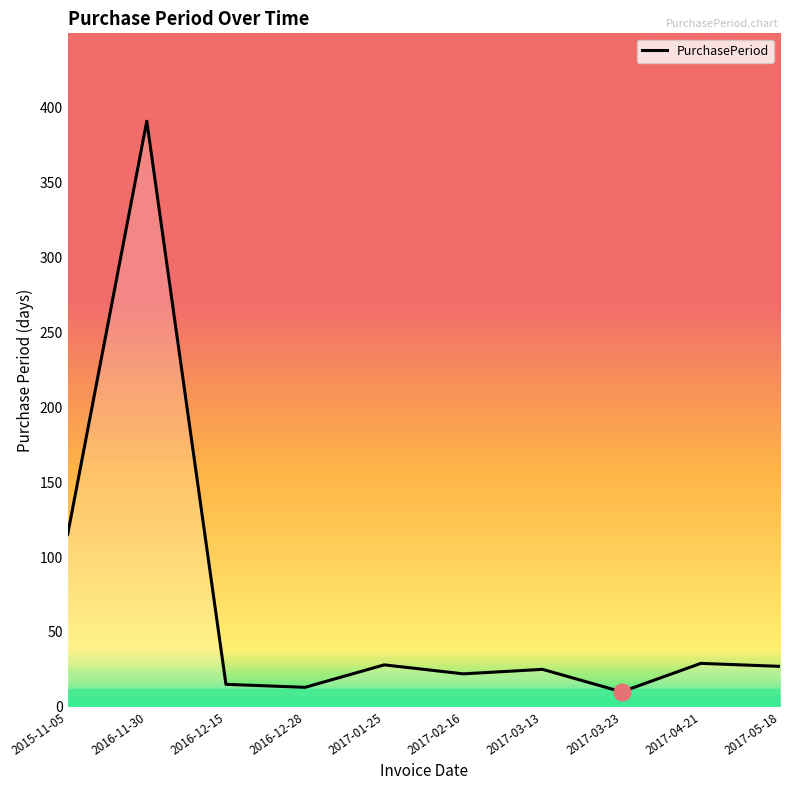

What is the difference between the maximum and minimum values?

381